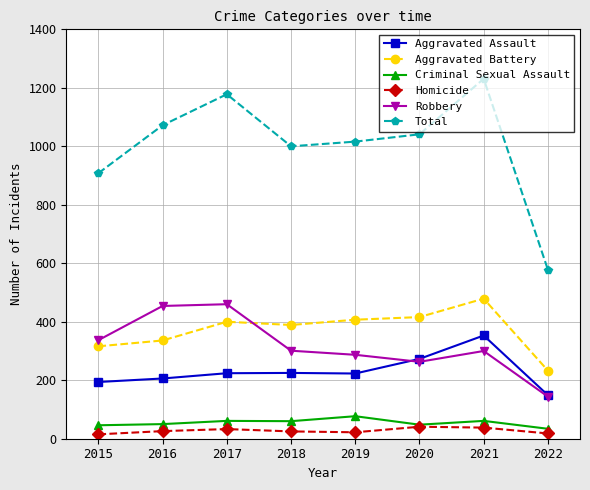

List the series in order of their peak value, highest first.

Total, Aggravated Battery, Robbery, Aggravated Assault, Criminal Sexual Assault, Homicide